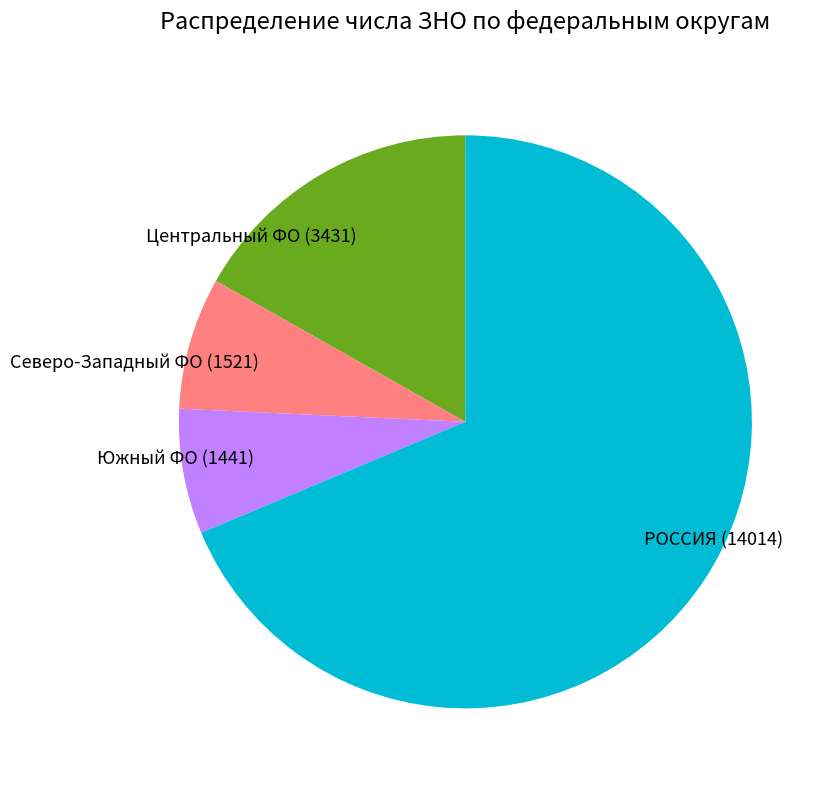

Approximately how many times larger is the value at Южный ФО (1441) compared to Центральный ФО (3431)?

0.4